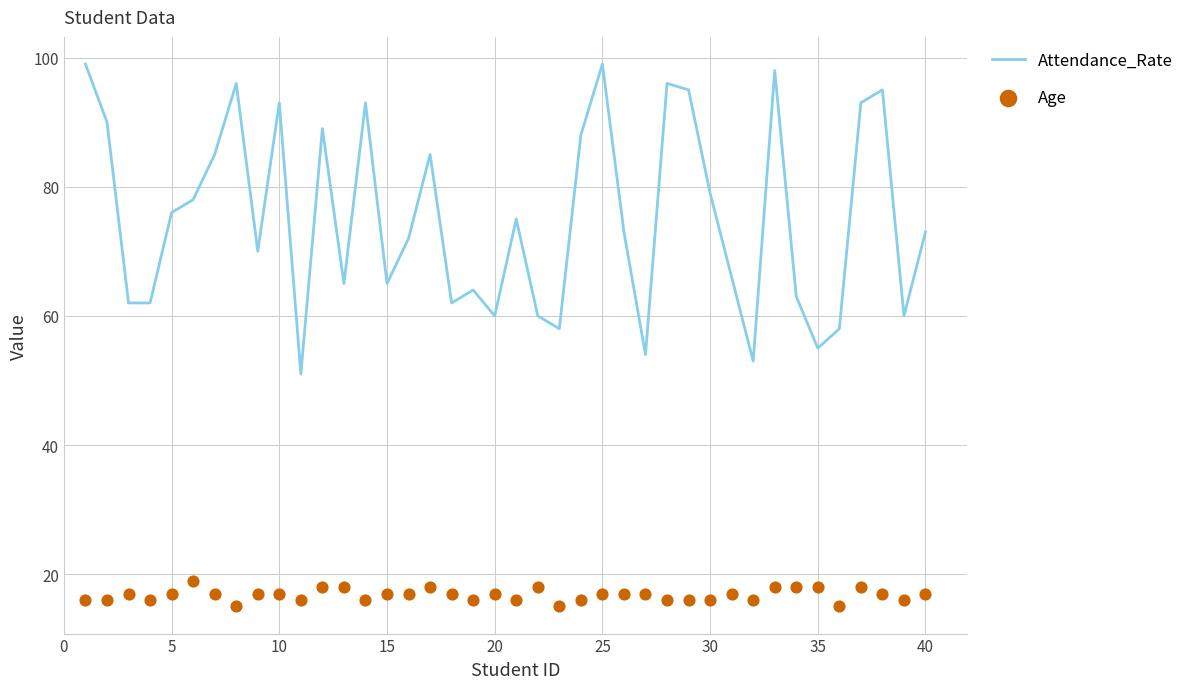

What is the minimum value for Attendance_Rate?

51